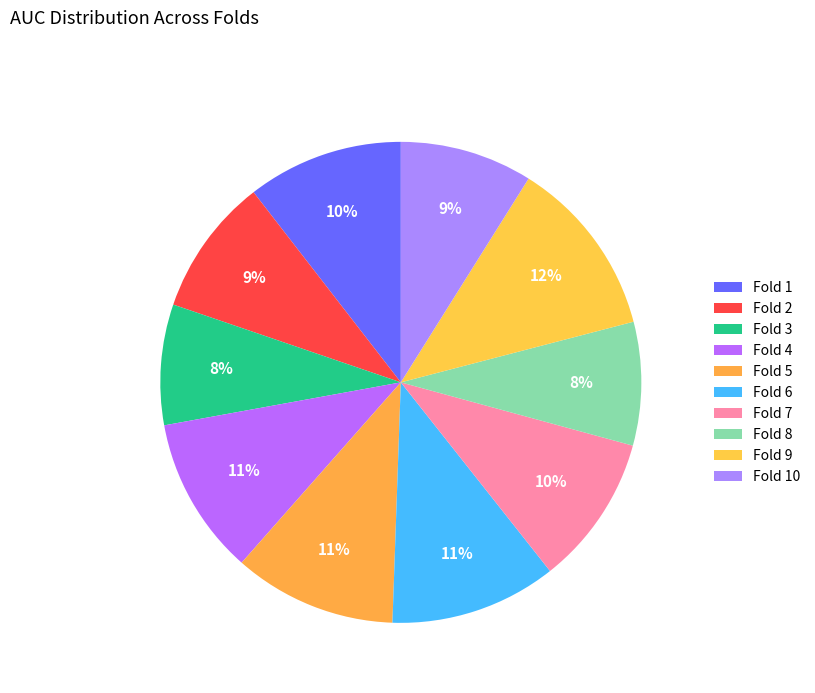

Combined, do Fold 10 and Fold 4 account for over 50%?

No